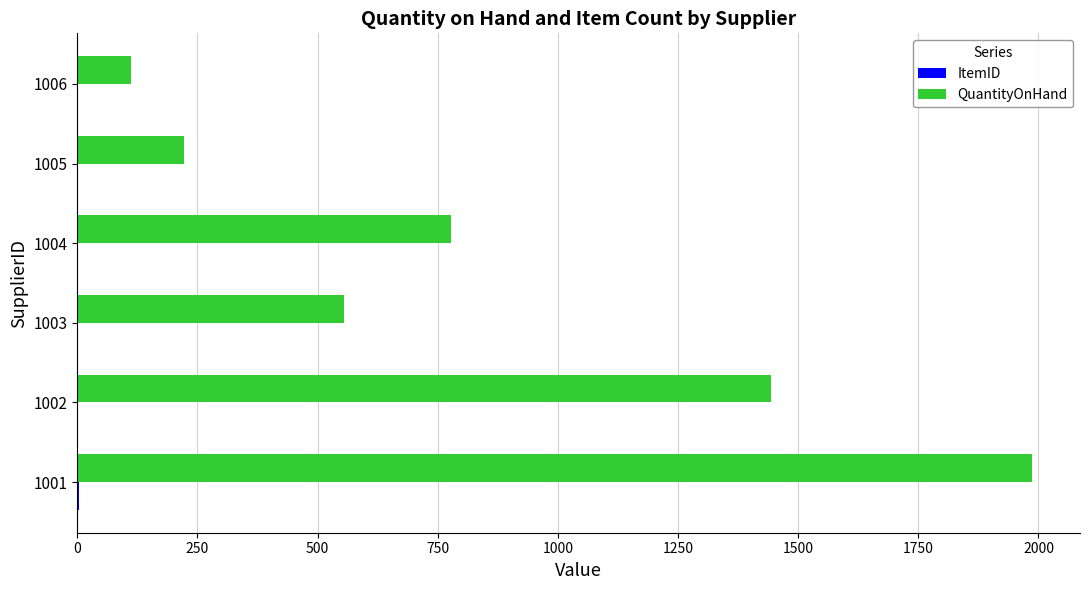

Which series changed the most between 1001 and 1004?

QuantityOnHand